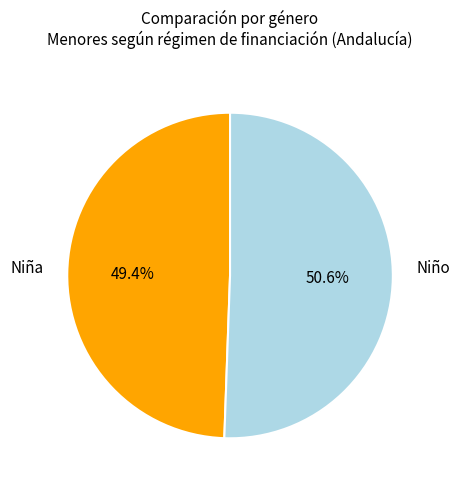

Which category accounts for the majority?

Niño